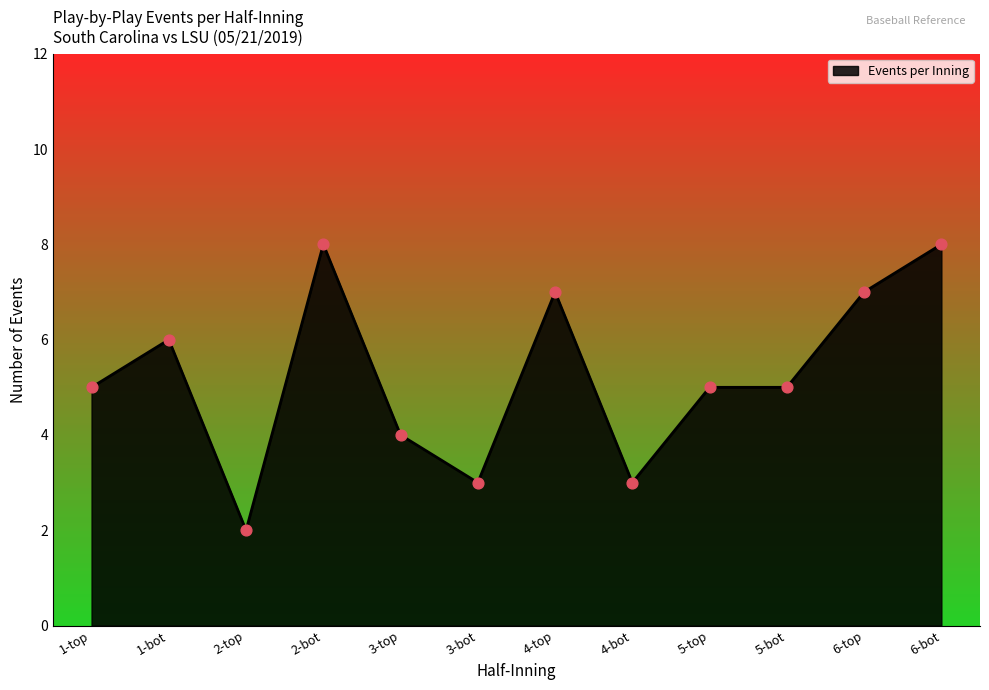

Which has a higher value, 4-bot or 3-top?

3-top